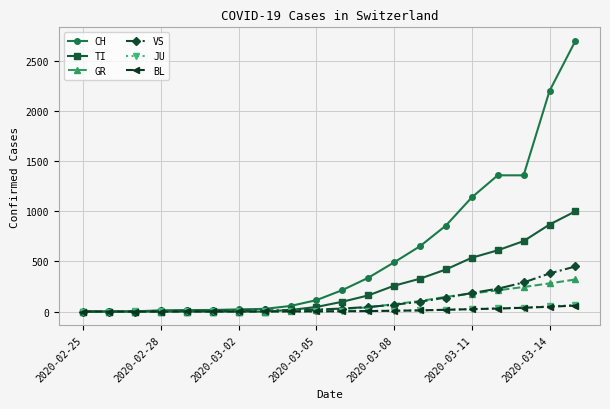

Is this an area chart (filled region under the line)?

No